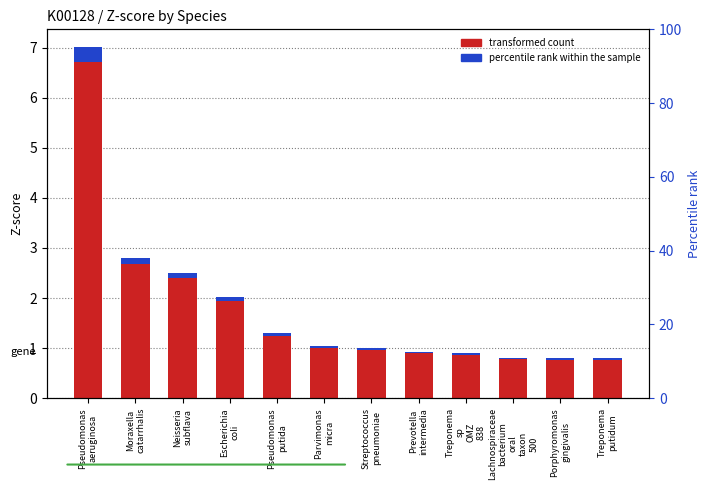

How many bars are there in total?

24